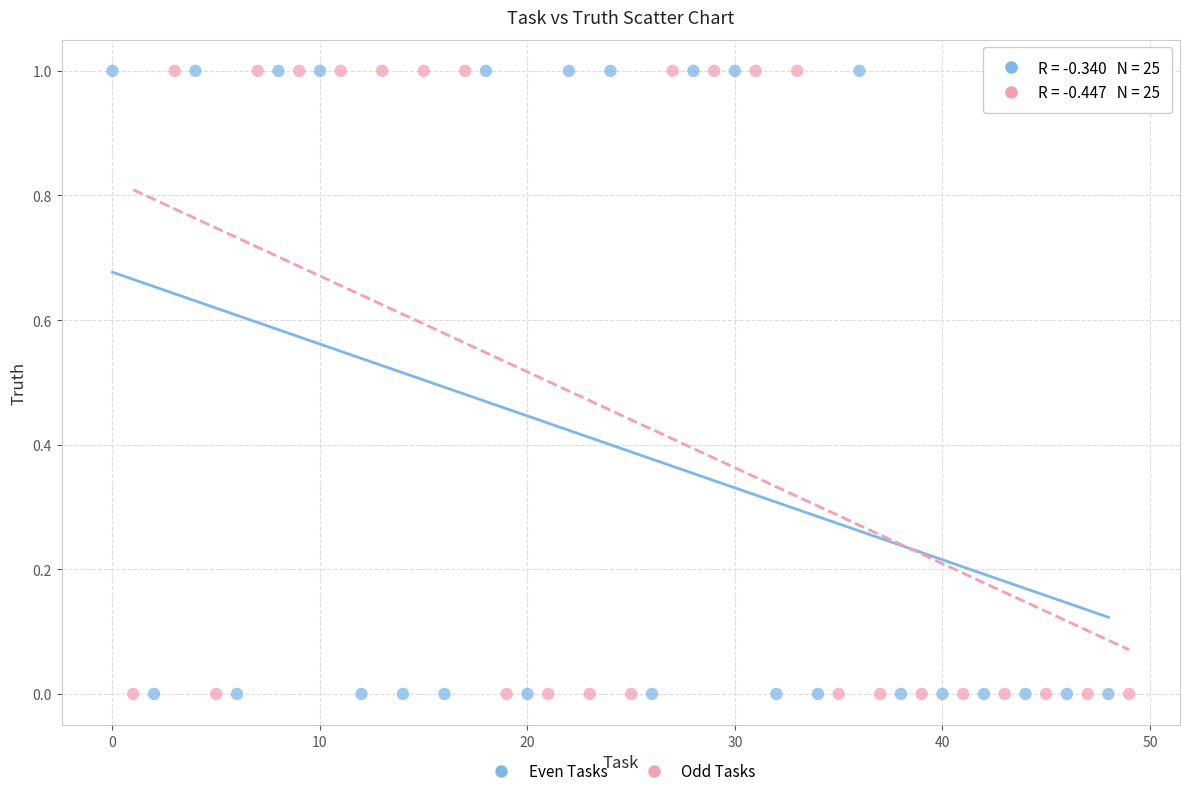

What are all the series names shown in the legend?

Even Tasks, Odd Tasks